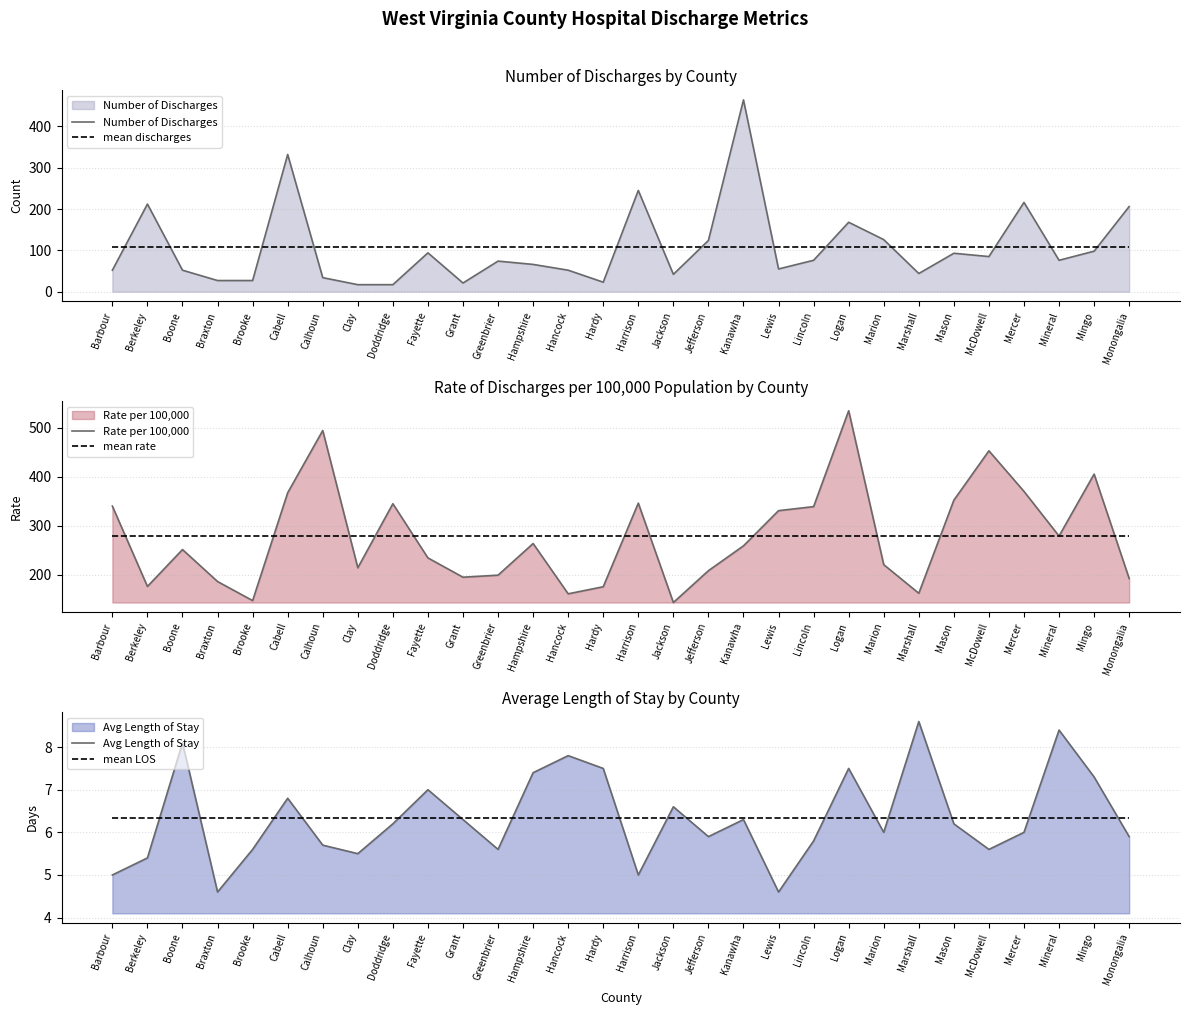

Which series has the largest total across all categories?

Rate per 100,000